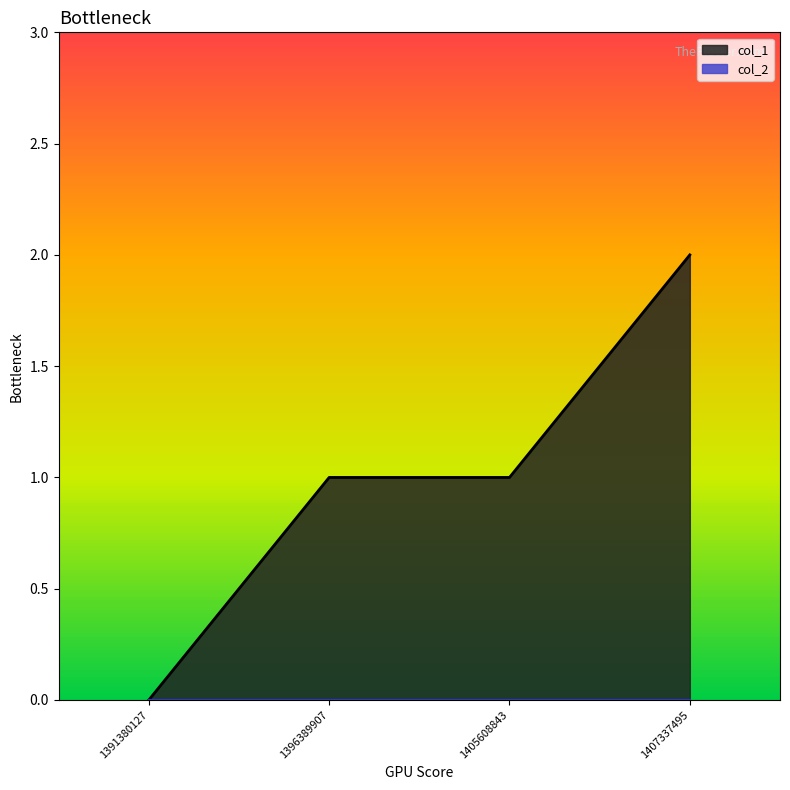

Count the values in the range 1 to 2.

3